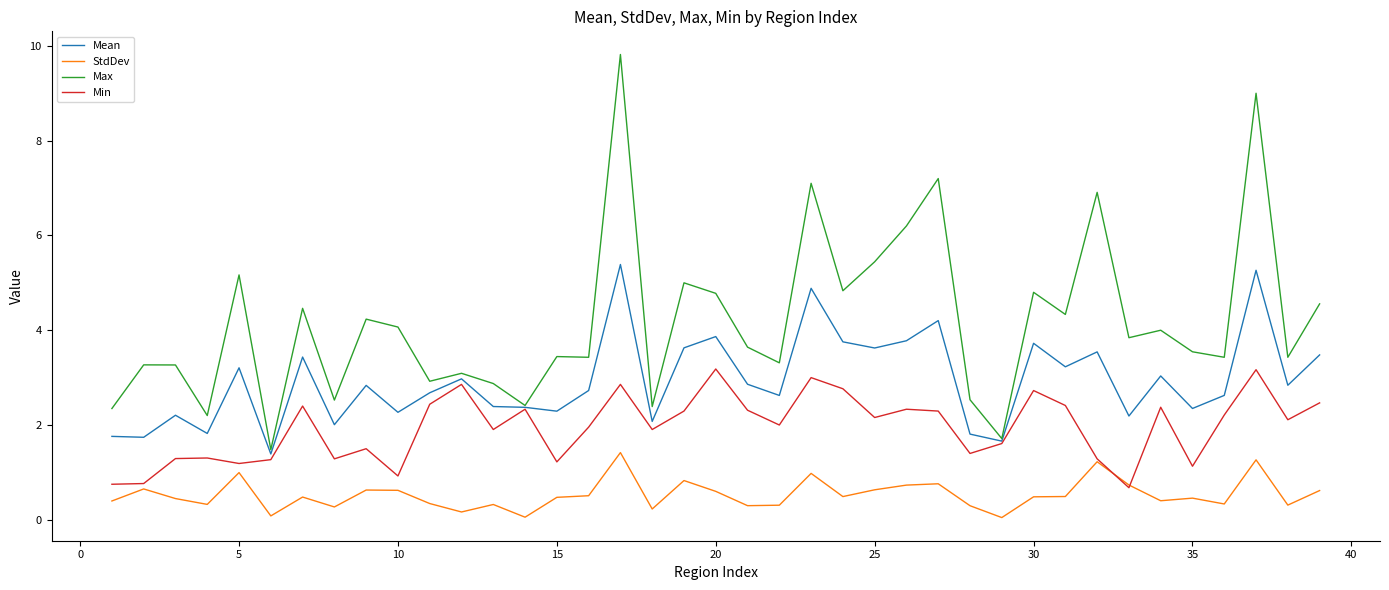

At how many categories does at least one series exceed 7?

4